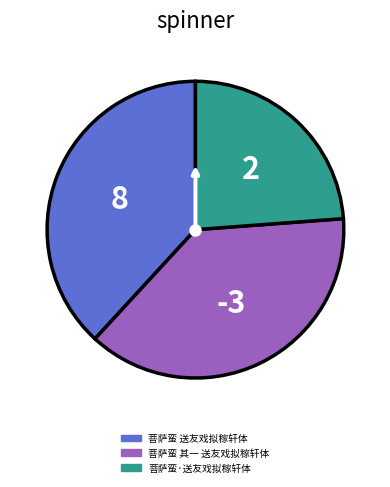

True or false: 菩萨蛮 送友戏拟稼轩体 accounts for 45% of the total.

False